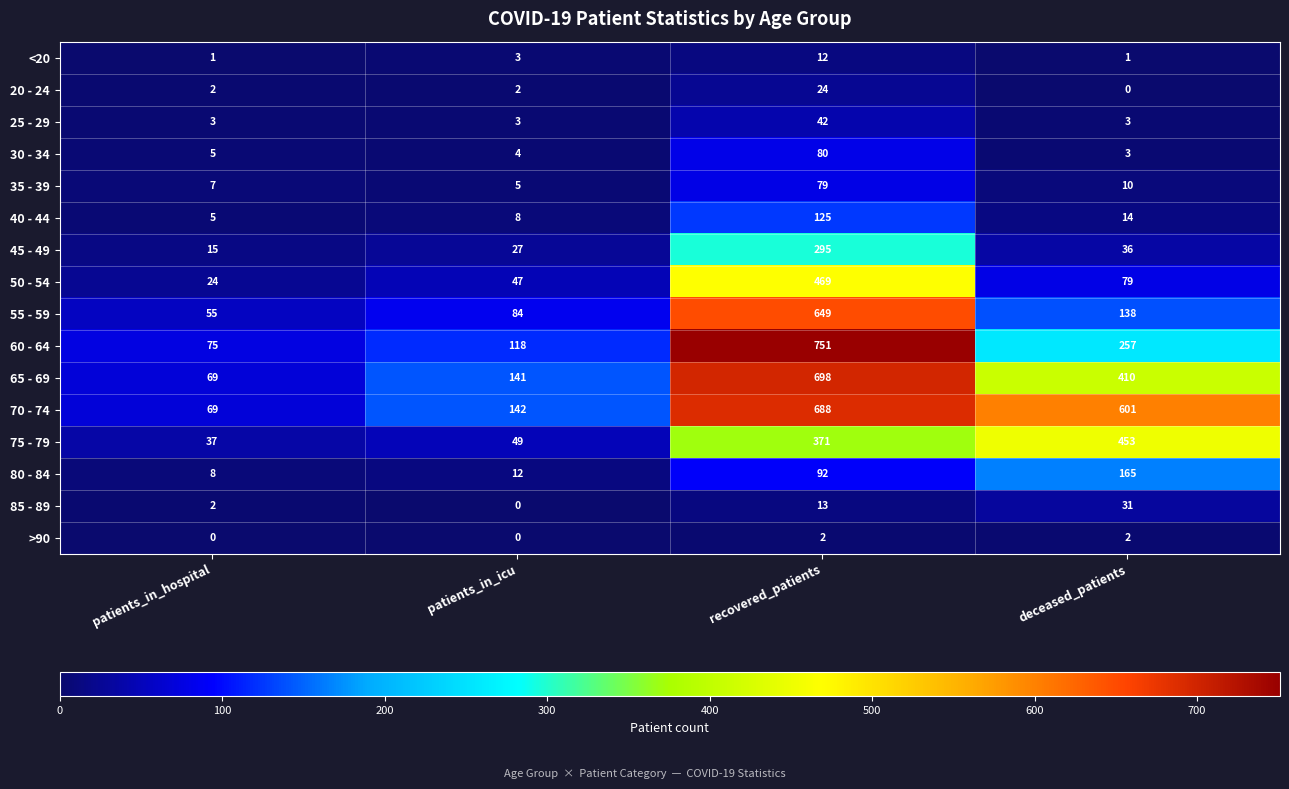

At how many categories does at least one series exceed 583?

2